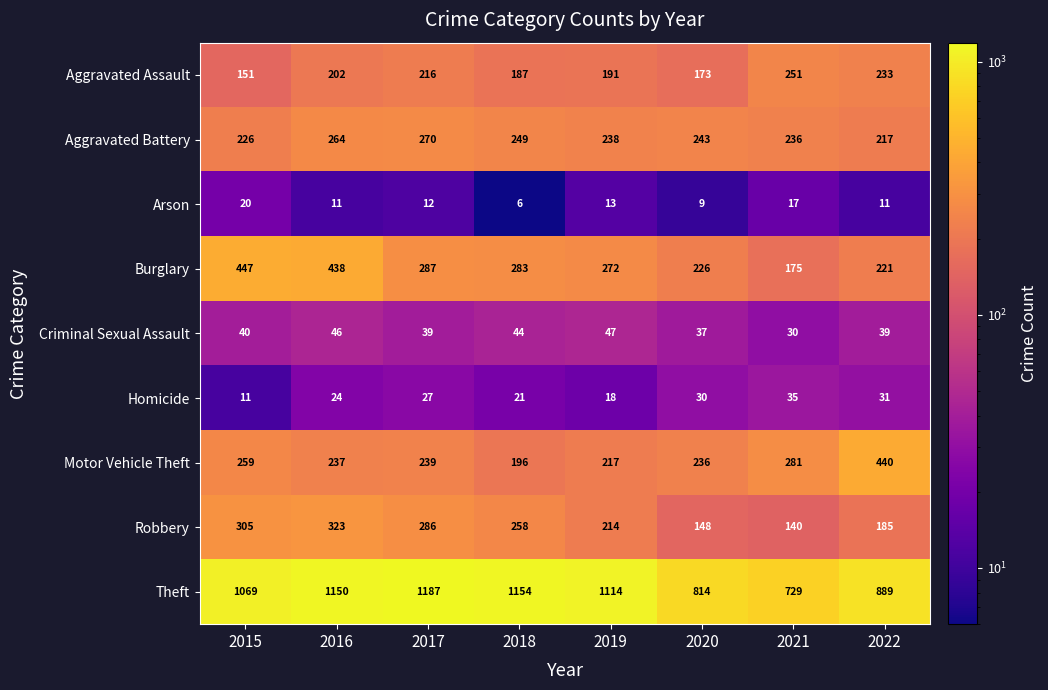

Which series has the largest total across all categories?

Theft